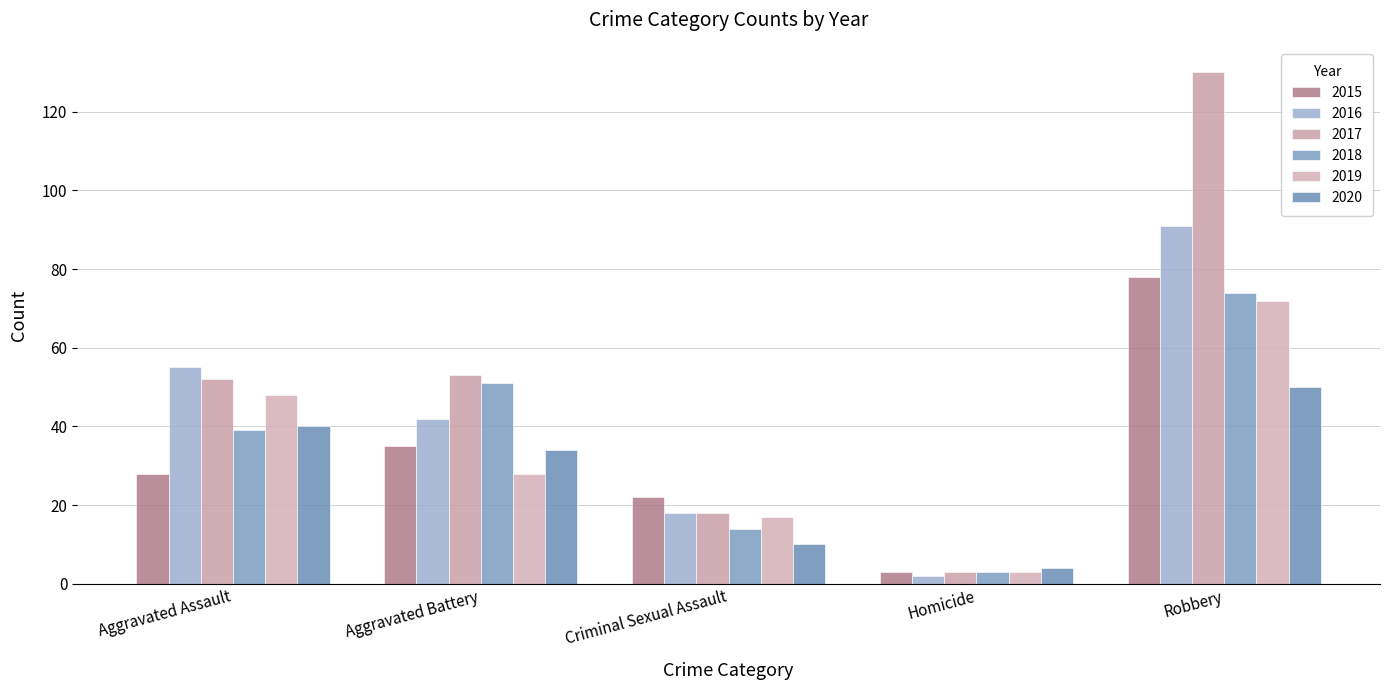

Reading right to left, transcribe all the data shown in this chart.

2015: Robbery=78	Homicide=3	Criminal Sexual Assault=22	Aggravated Battery=35	Aggravated Assault=28
2016: Robbery=91	Homicide=2	Criminal Sexual Assault=18	Aggravated Battery=42	Aggravated Assault=55
2017: Robbery=130	Homicide=3	Criminal Sexual Assault=18	Aggravated Battery=53	Aggravated Assault=52
2018: Robbery=74	Homicide=3	Criminal Sexual Assault=14	Aggravated Battery=51	Aggravated Assault=39
2019: Robbery=72	Homicide=3	Criminal Sexual Assault=17	Aggravated Battery=28	Aggravated Assault=48
2020: Robbery=50	Homicide=4	Criminal Sexual Assault=10	Aggravated Battery=34	Aggravated Assault=40